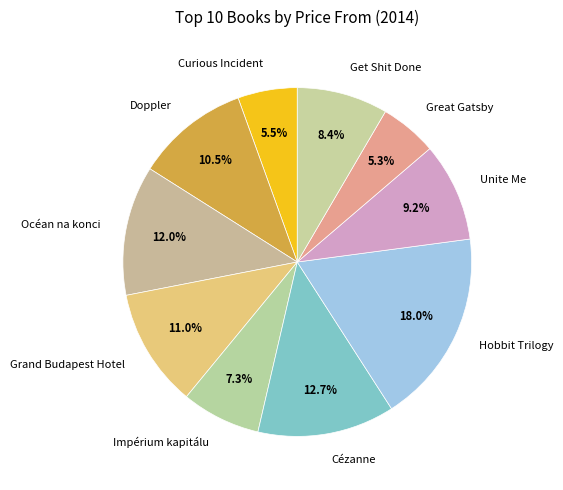

Is there a majority slice in this chart?

No